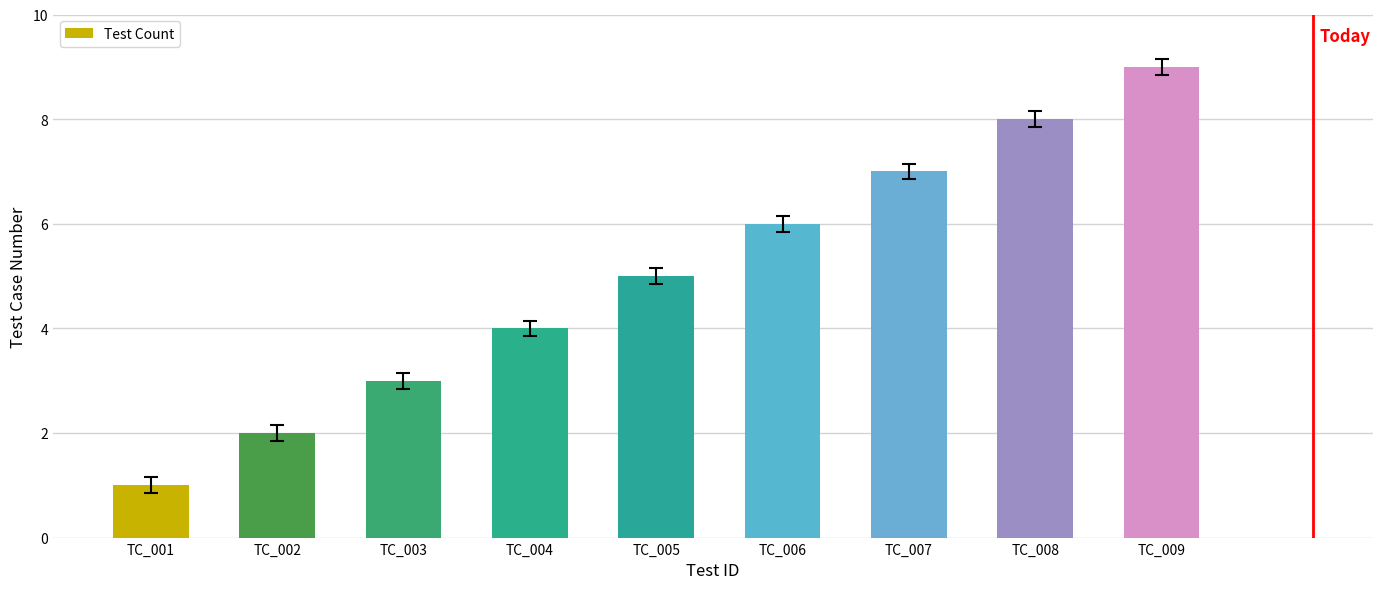

List the labels in order of value, largest first.

TC_009, TC_008, TC_007, TC_006, TC_005, TC_004, TC_003, TC_002, TC_001